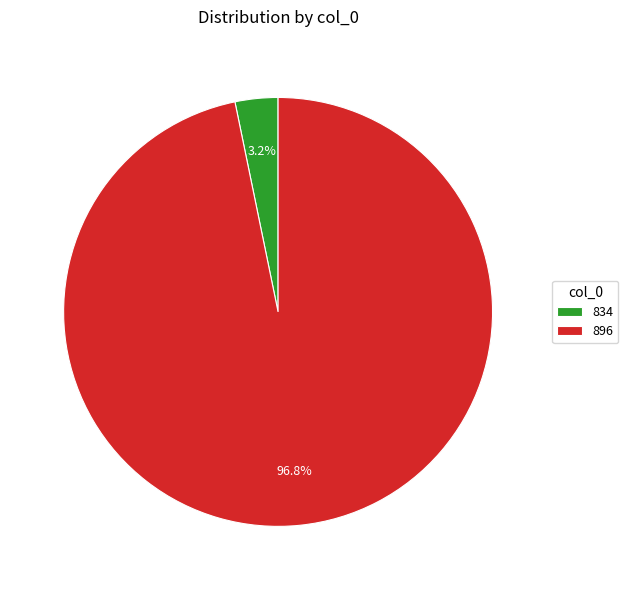

Is there a majority slice in this chart?

Yes